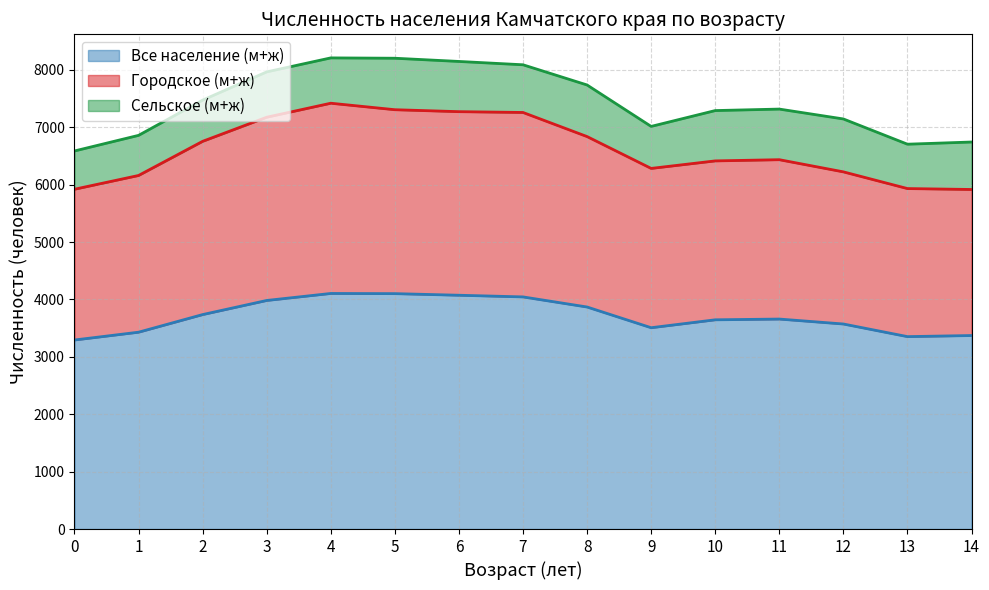

True or false: Городское (м+ж) and Все население (м+ж) cross at least once.

False